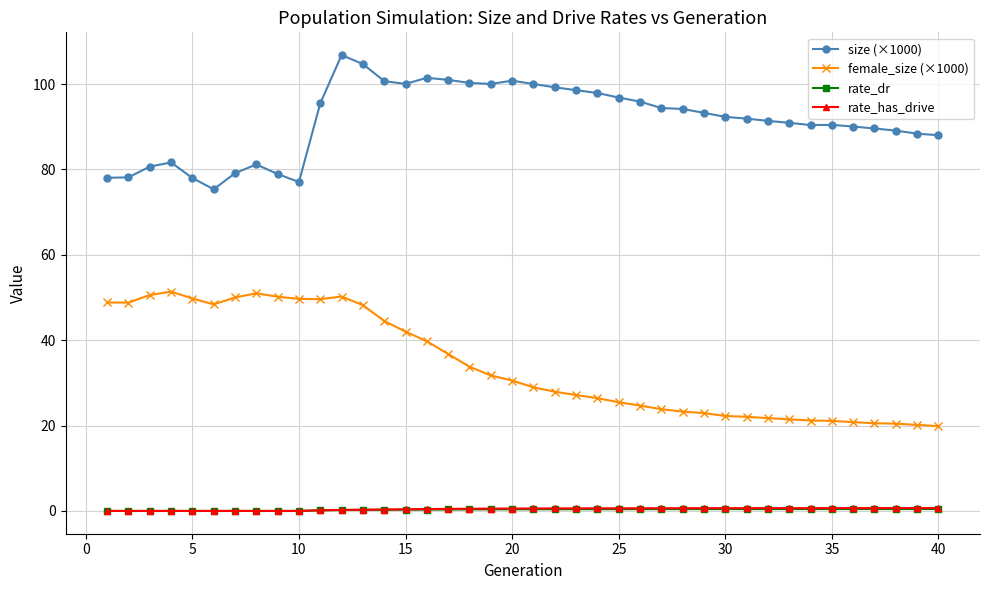

True or false: rate_dr has more than 0 points higher than both neighbors.

True